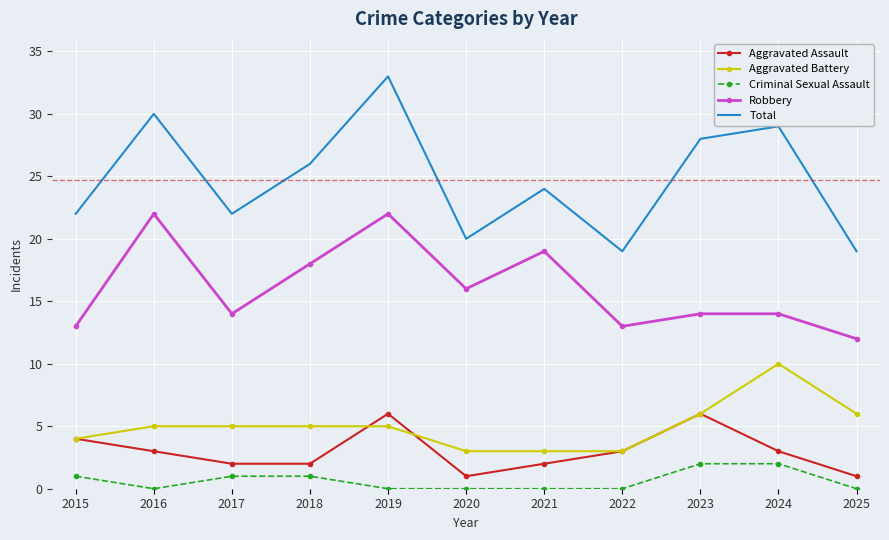

What is the greatest value displayed?

33